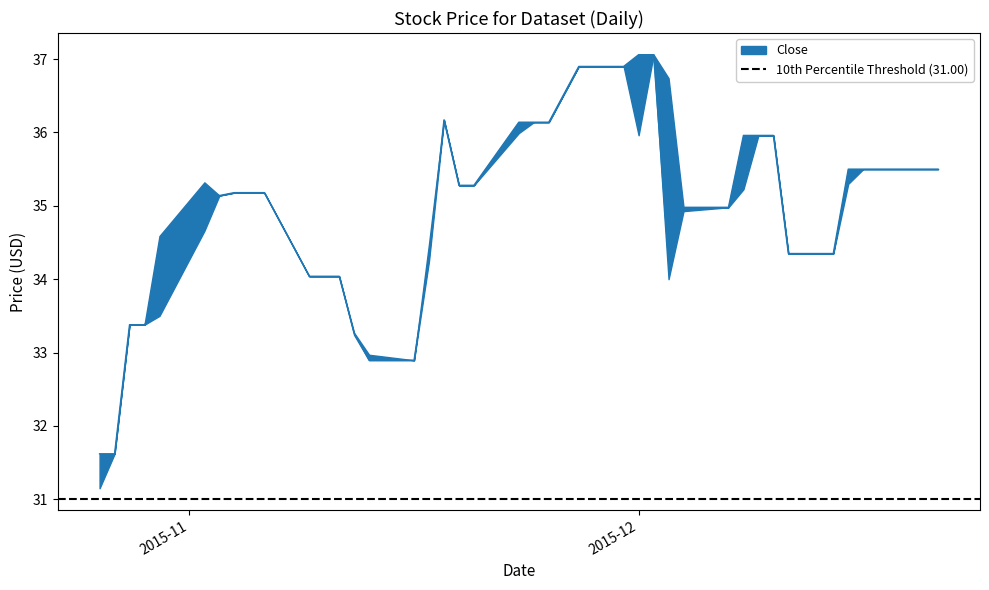

True or false: Close and High cross at least once.

False